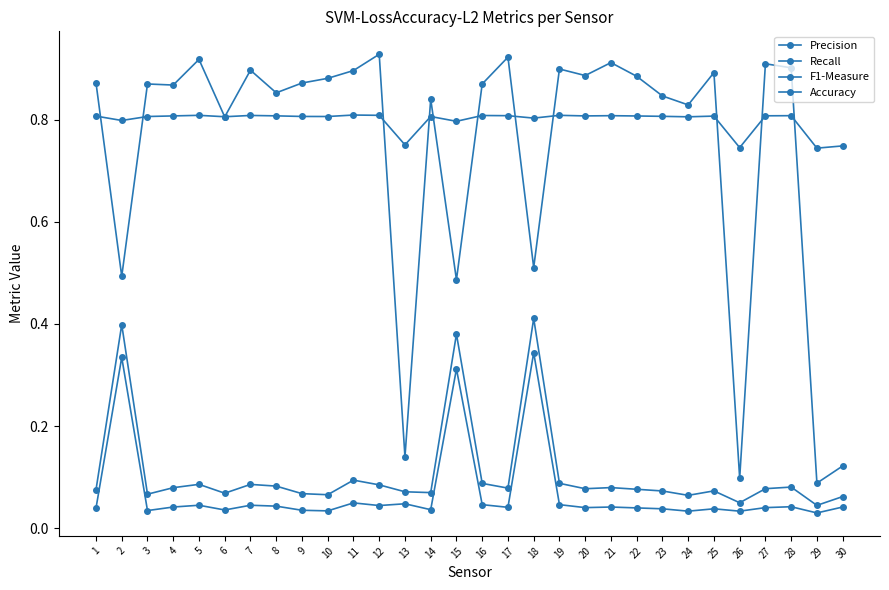

Is this an area chart (filled region under the line)?

No